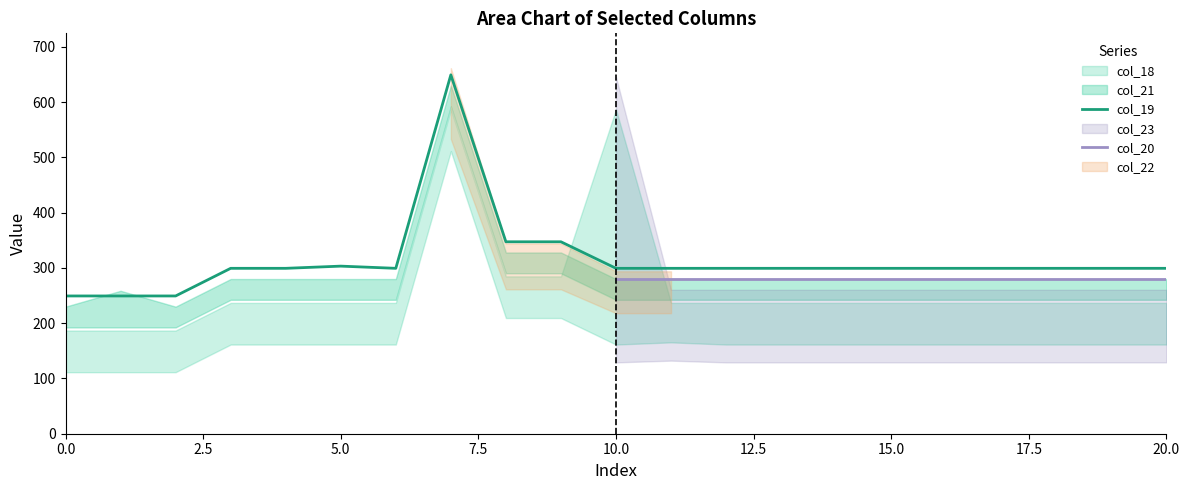

What is the difference between the maximum and second lowest values in the col_19 series?

400.0